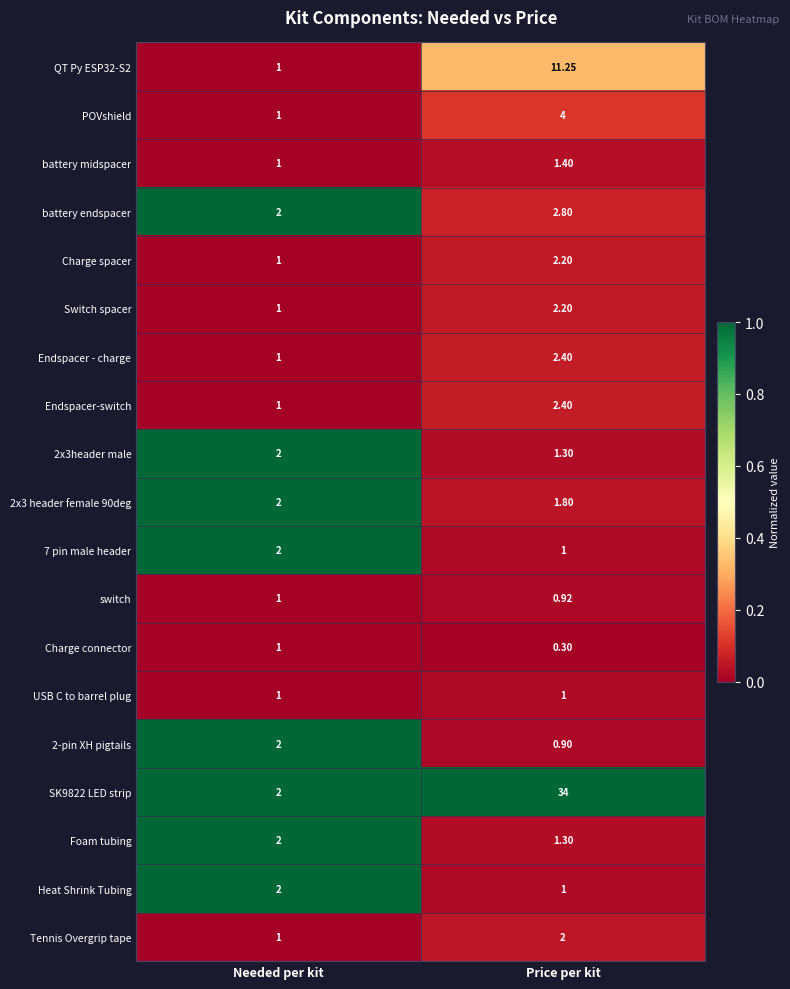

At which label is 2x3header male closest to 1?

Price per kit